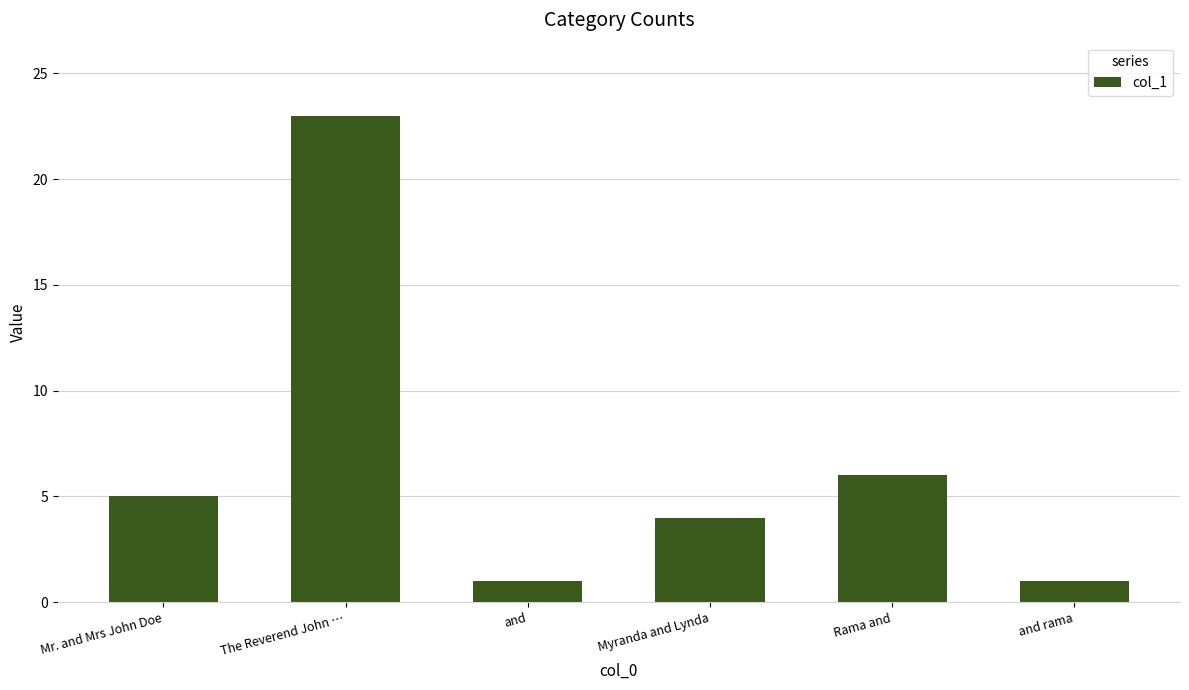

What is the sum of all values?

40